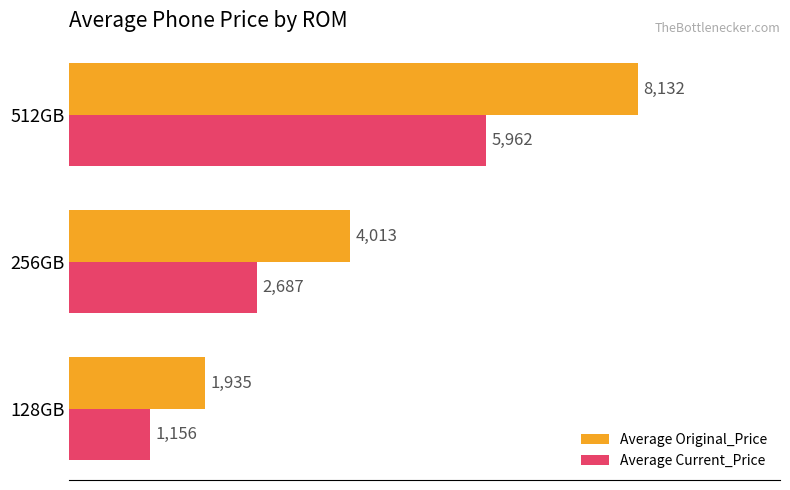

Which series has the widest spread of values?

Average Original_Price